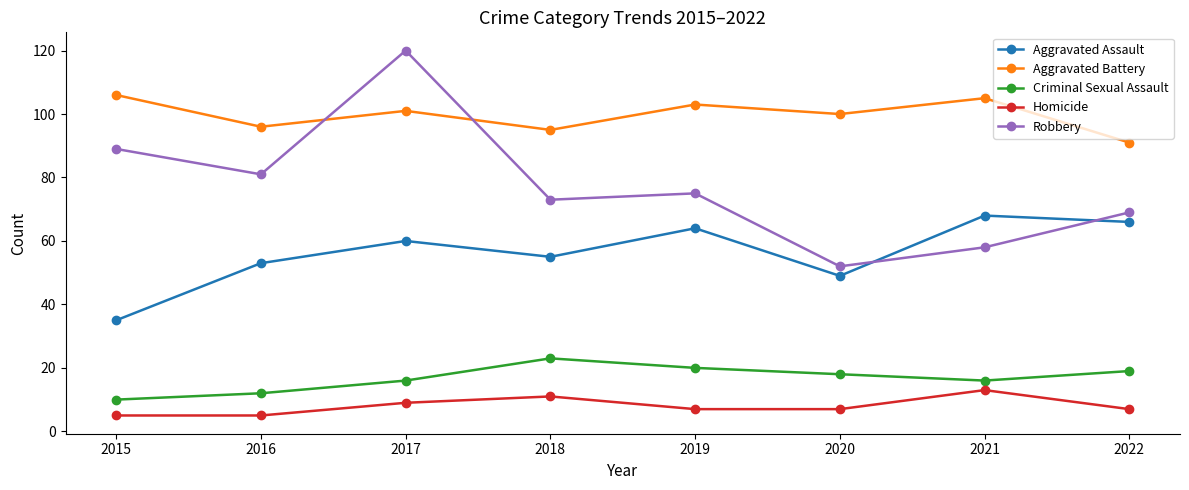

Reading right to left, transcribe all the data shown in this chart.

Aggravated Assault: 2022=66	2021=68	2020=49	2019=64	2018=55	2017=60	2016=53	2015=35
Aggravated Battery: 2022=91	2021=105	2020=100	2019=103	2018=95	2017=101	2016=96	2015=106
Criminal Sexual Assault: 2022=19	2021=16	2020=18	2019=20	2018=23	2017=16	2016=12	2015=10
Homicide: 2022=7	2021=13	2020=7	2019=7	2018=11	2017=9	2016=5	2015=5
Robbery: 2022=69	2021=58	2020=52	2019=75	2018=73	2017=120	2016=81	2015=89